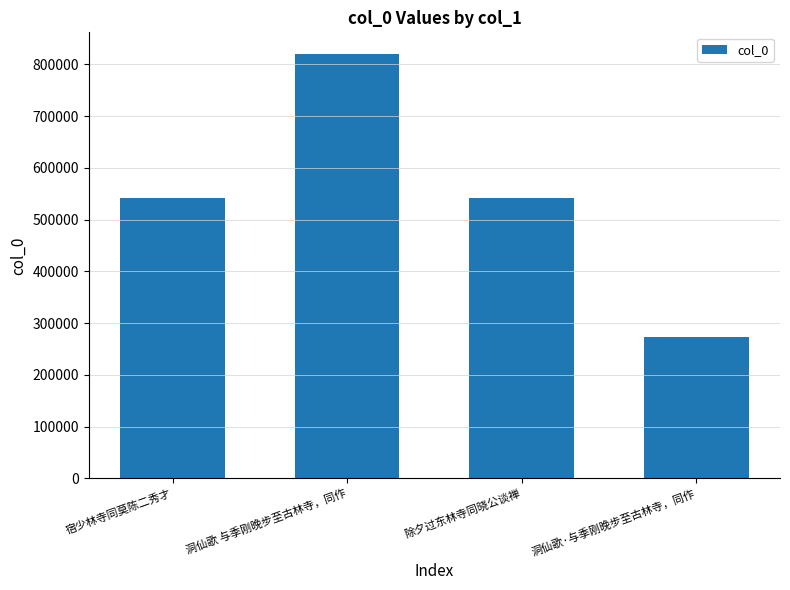

Which label corresponds to the largest value in the chart?

洞仙歌 与季刚晚步至古林寺，同作